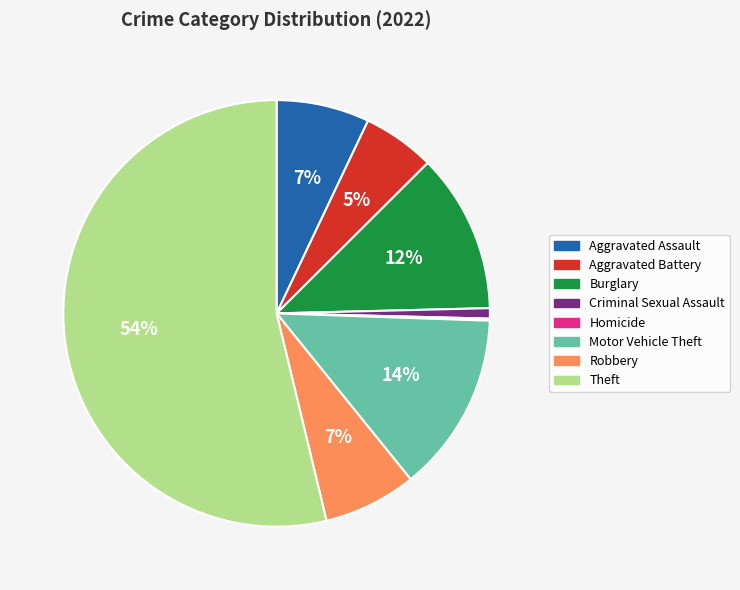

To the nearest percent, what is the difference between the largest and smallest slice percentages?

54%